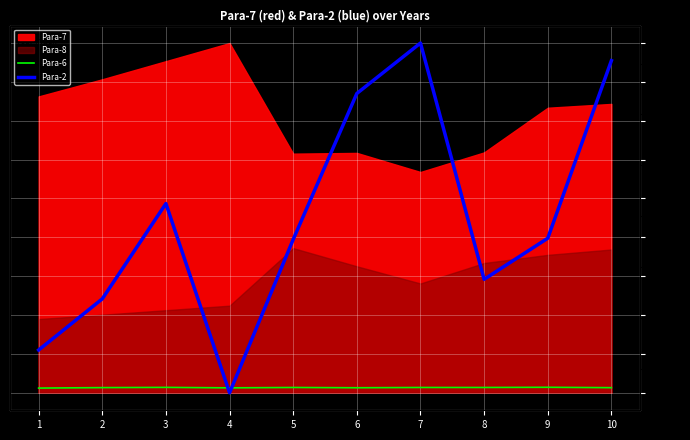

What is the sum of all Para-2 values?

3464.6